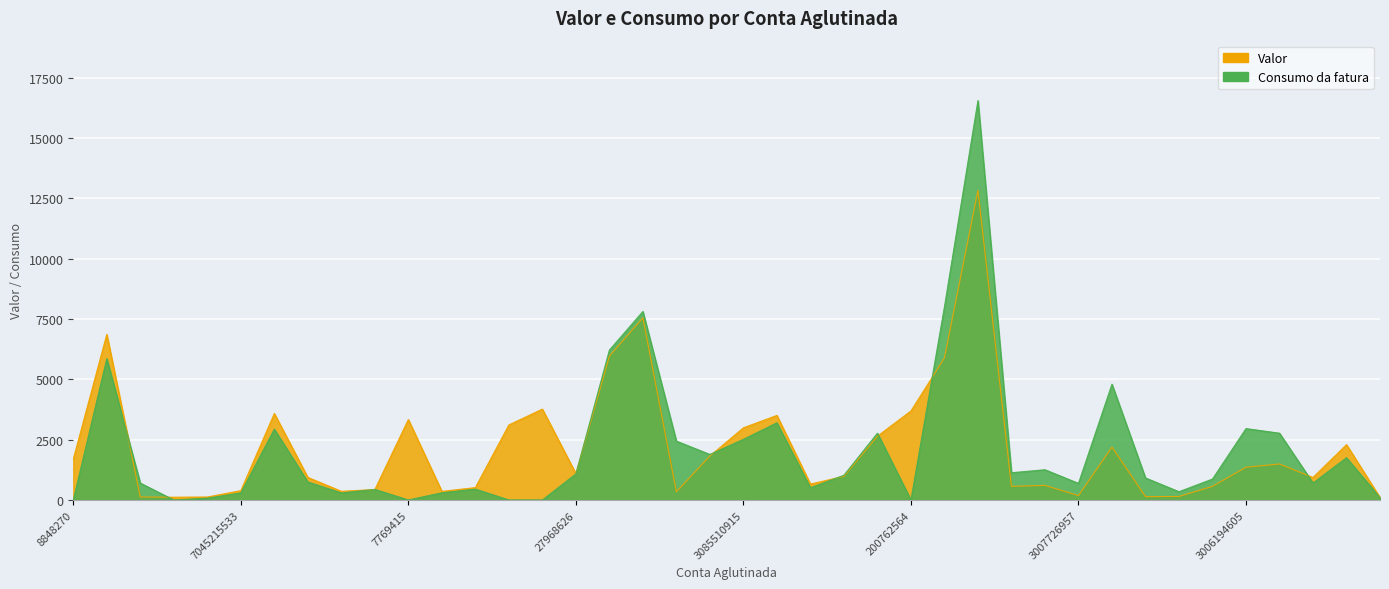

Which label corresponds to the smallest value in the chart?

8848270